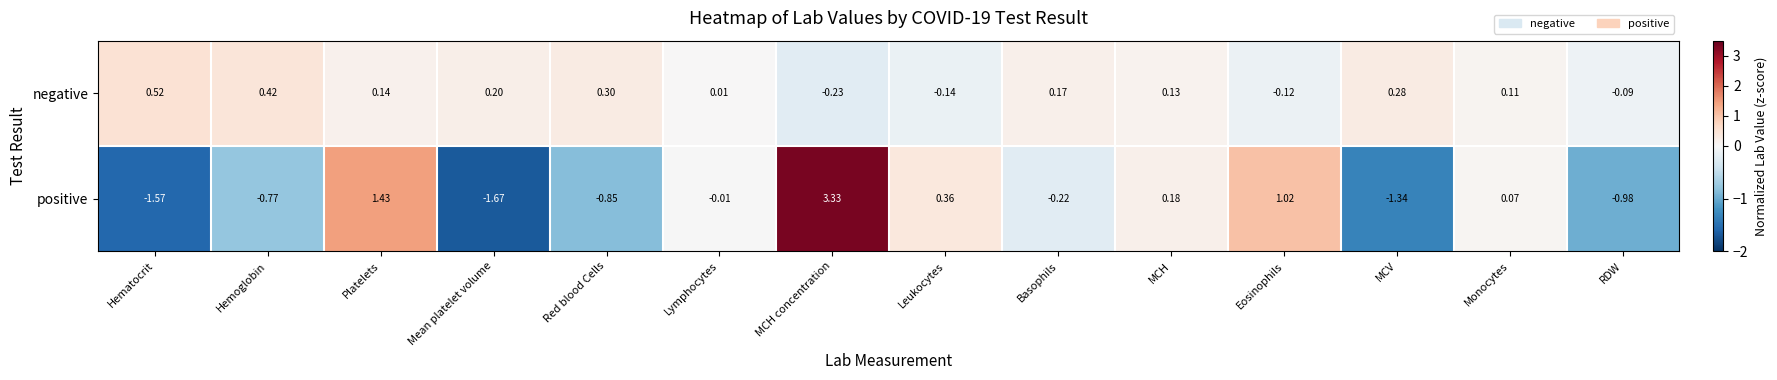

At which label does negative reach its peak?

Hematocrit